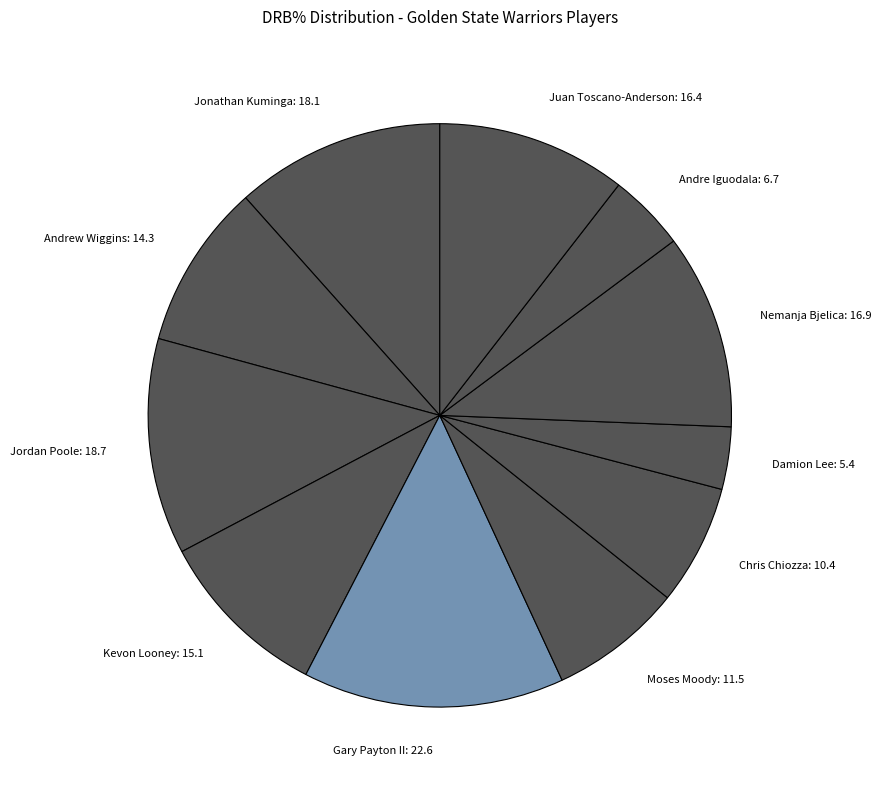

Does Damion Lee: 5.4 represent more than half of the total?

No